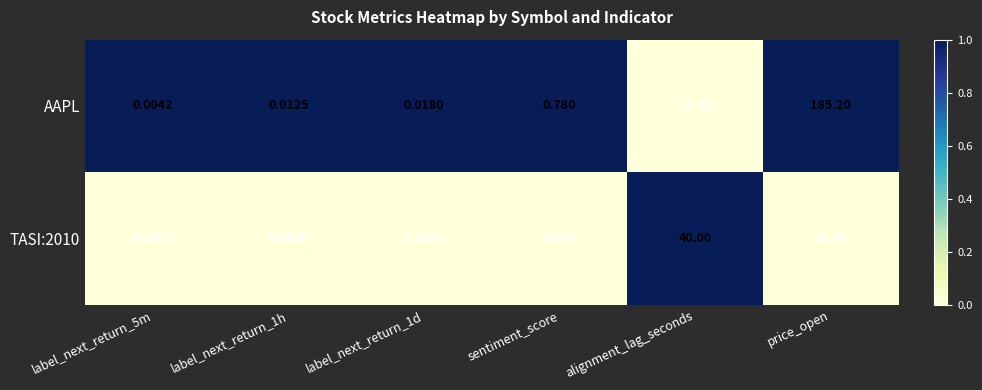

Which label corresponds to the largest value in the chart?

price_open